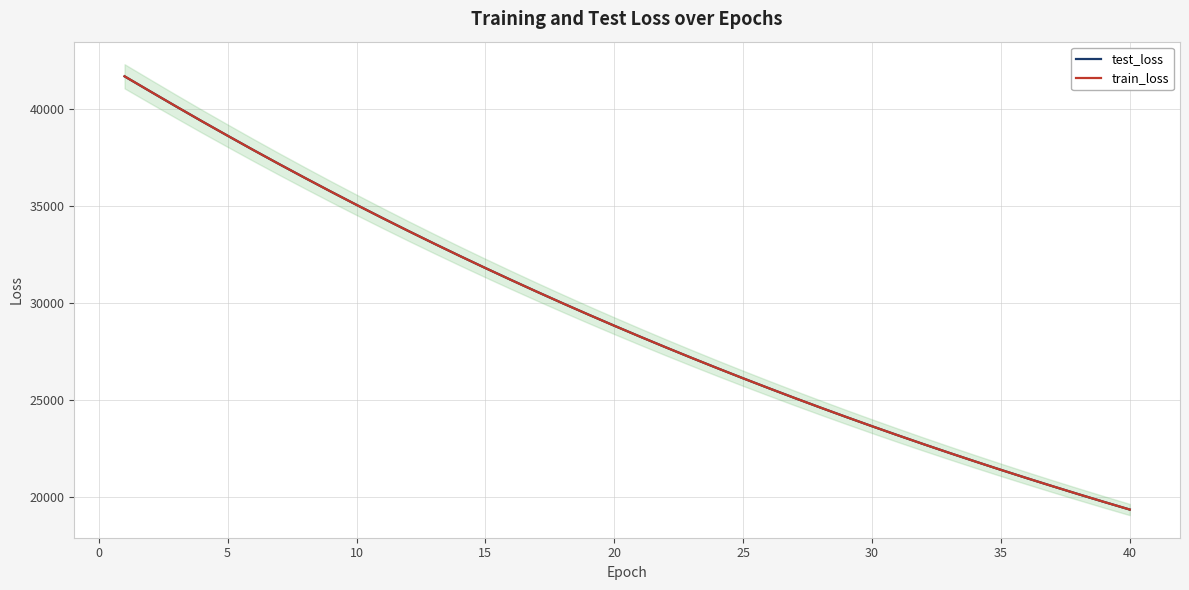

List the series in order of their peak value, highest first.

train_loss, test_loss